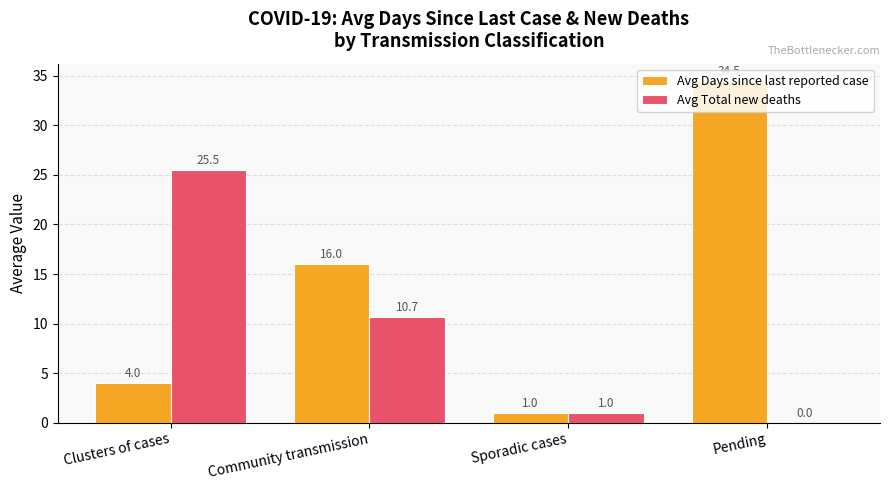

At which label does Avg Days since last reported case reach its peak?

Pending